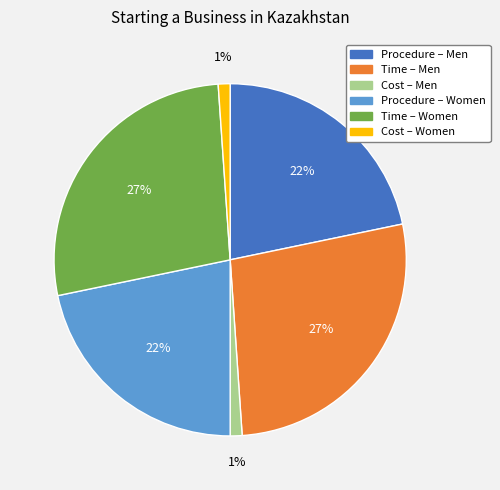

Does any single category account for the majority?

No